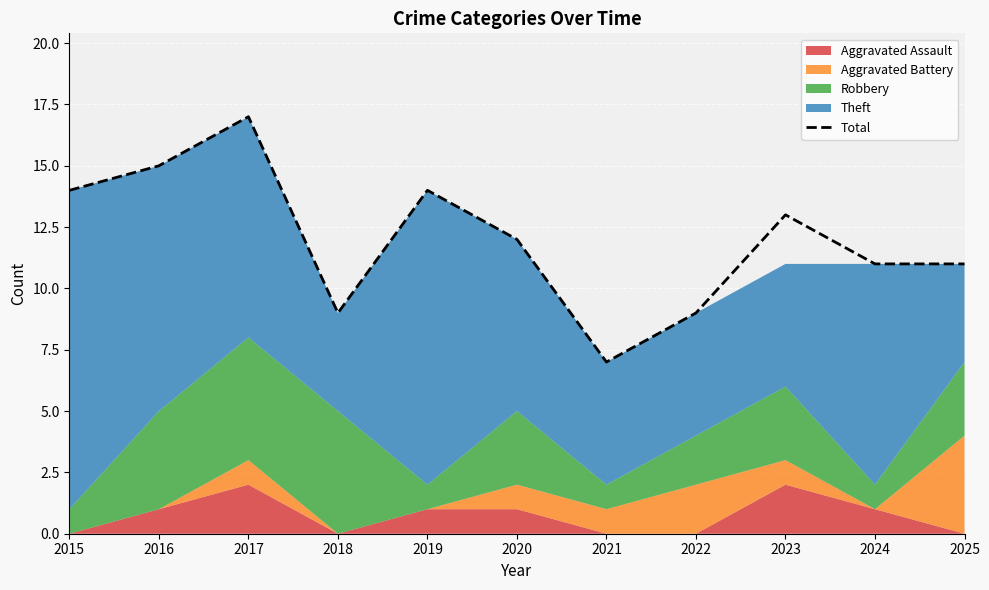

How many points are lower than both their immediate neighbors (excluding endpoints)?

2